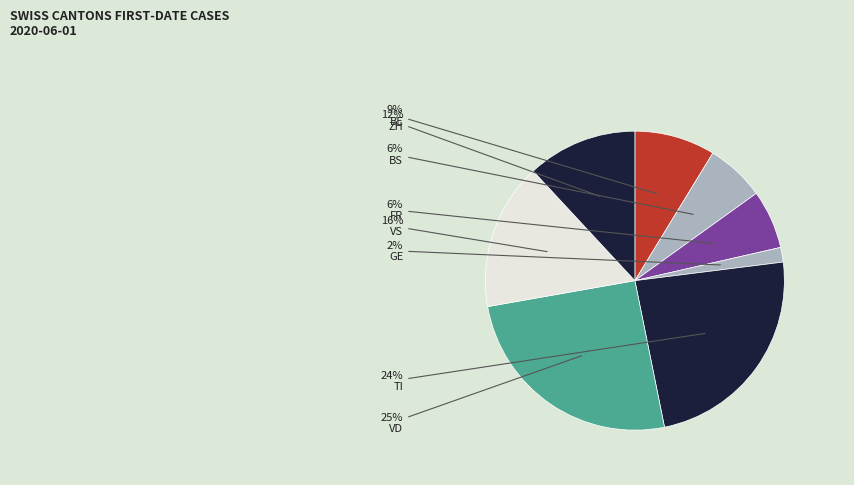

How many slices are in this pie chart?

8